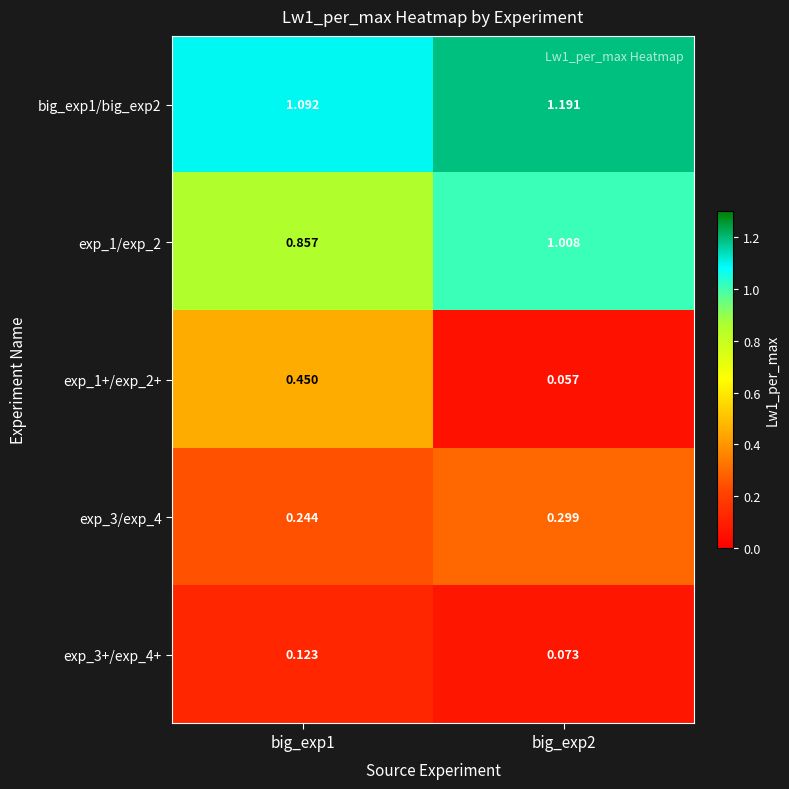

At how many categories does at least one series exceed 0?

2